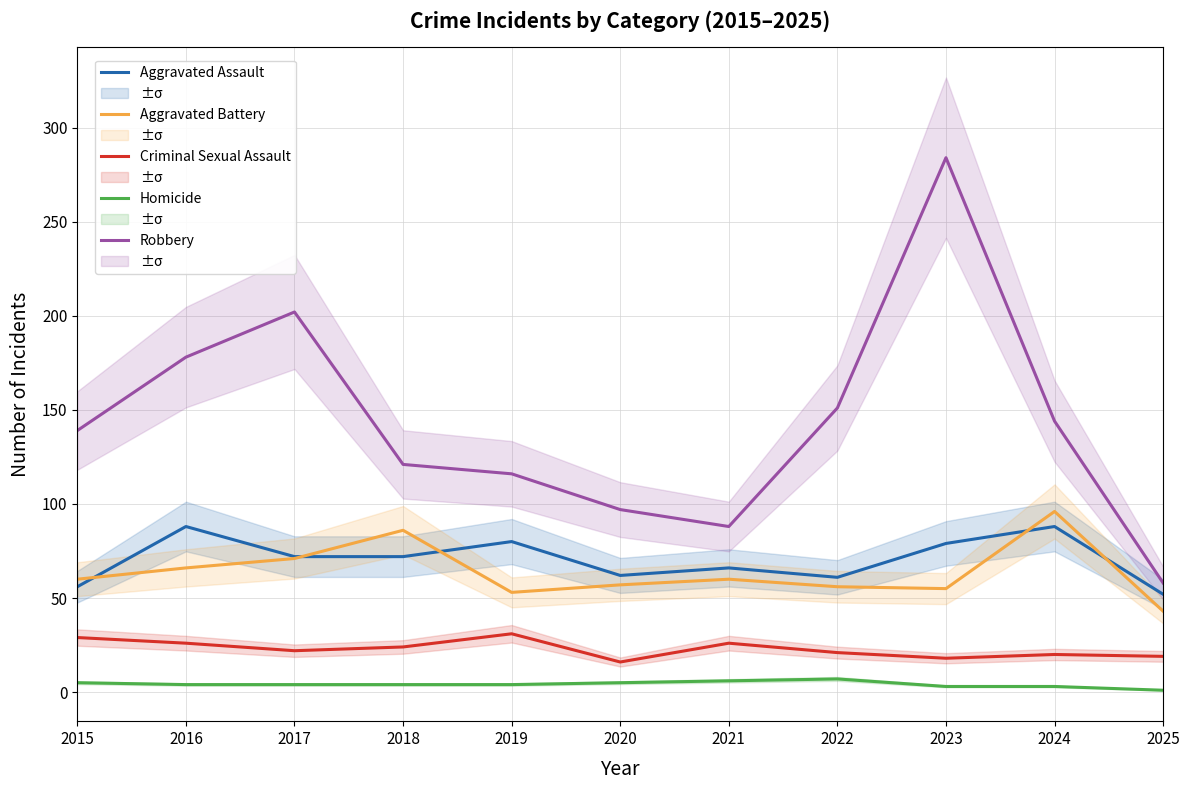

What is the highest value of the Aggravated Battery series?

96